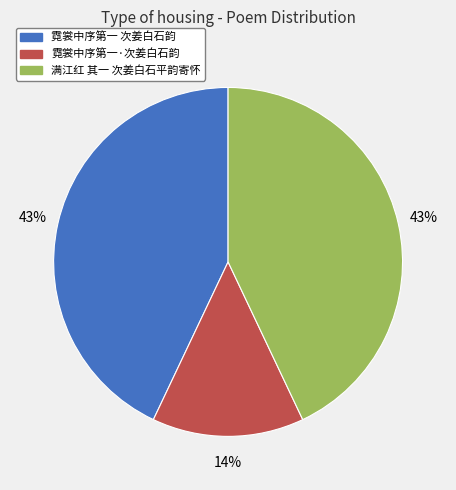

Does any single category account for the majority?

No